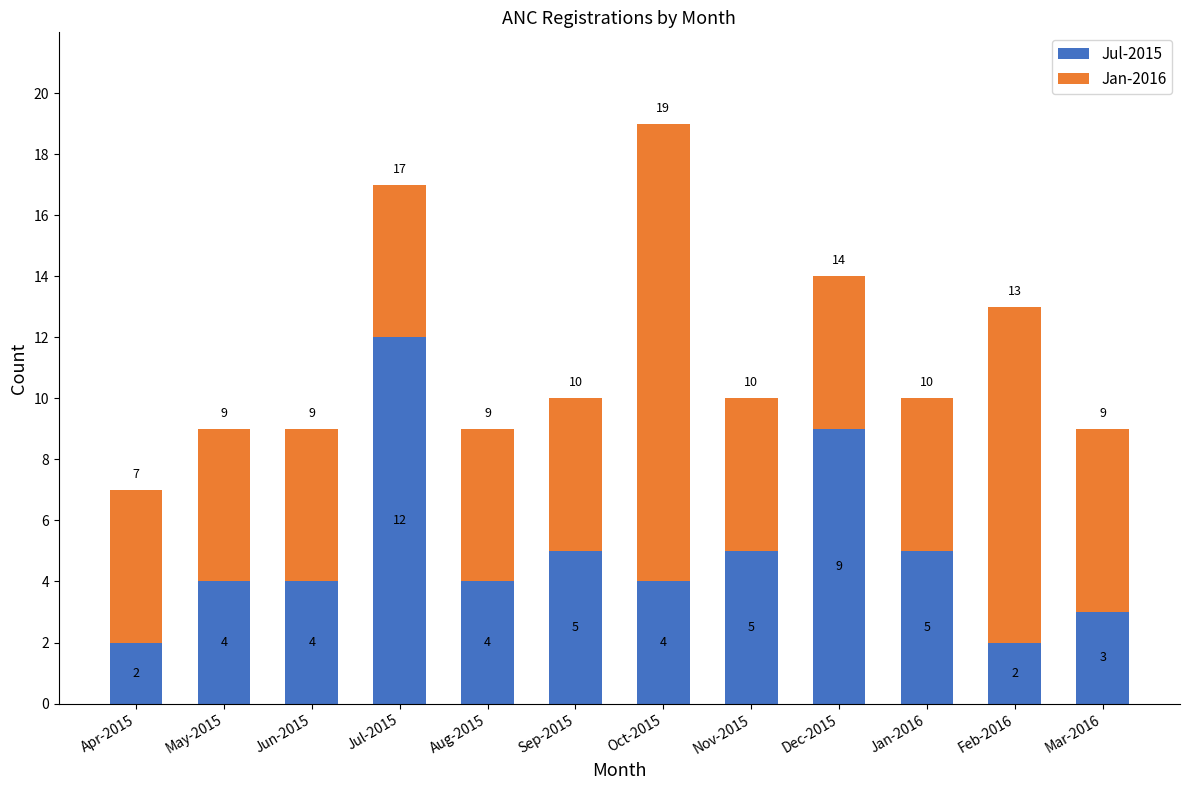

How many data points in Jul-2015 are less than 4?

3